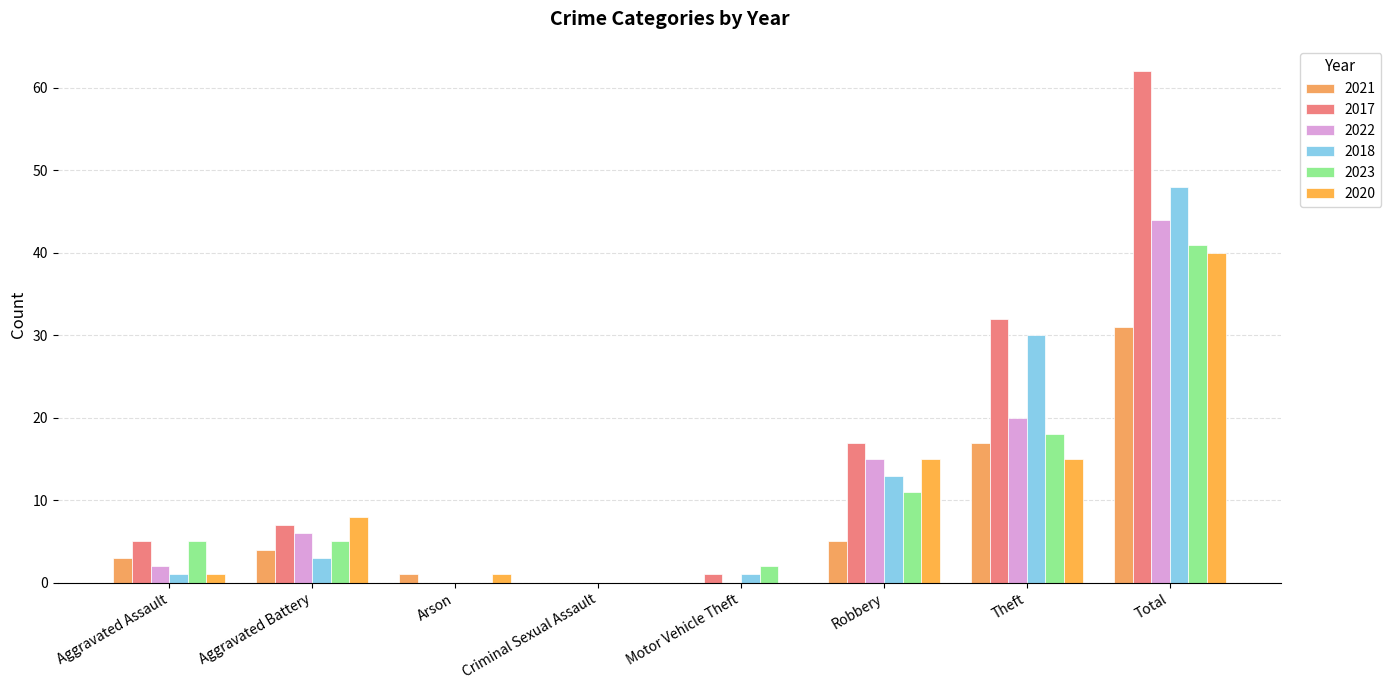

What is the difference between the 2018 values at Arson and Aggravated Battery?

3